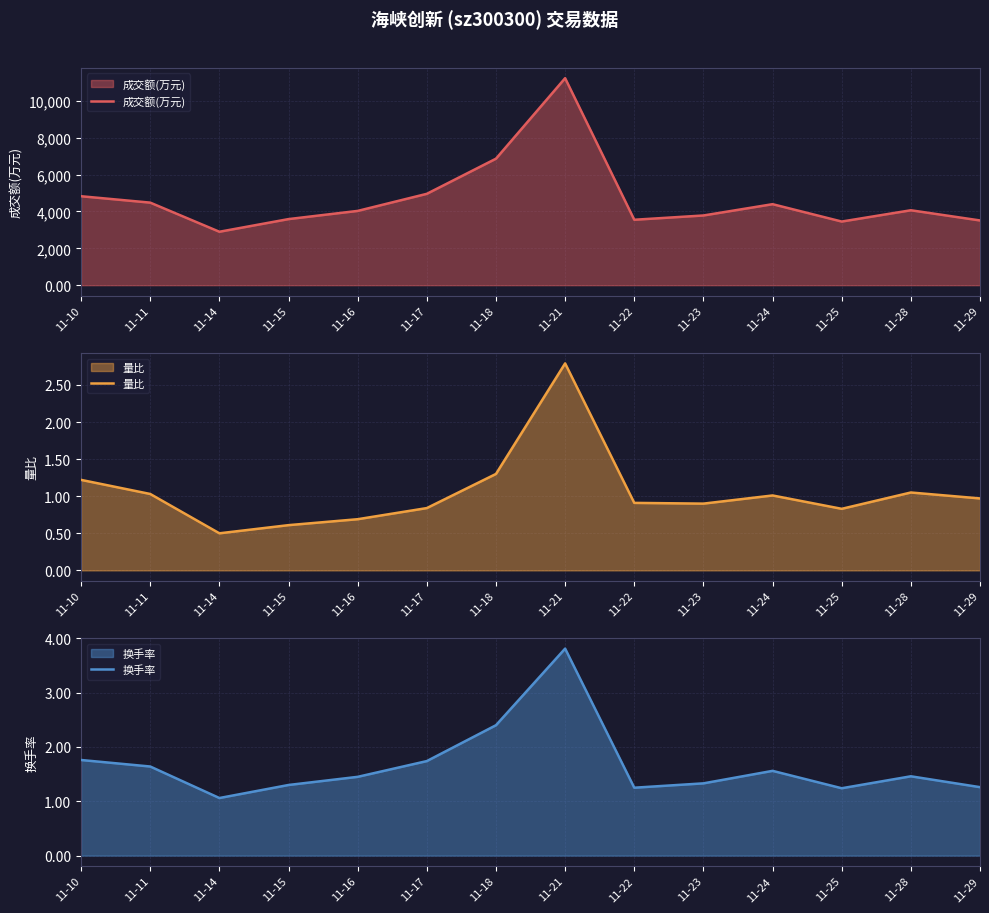

What is the sum of all 换手率 values?

23.3